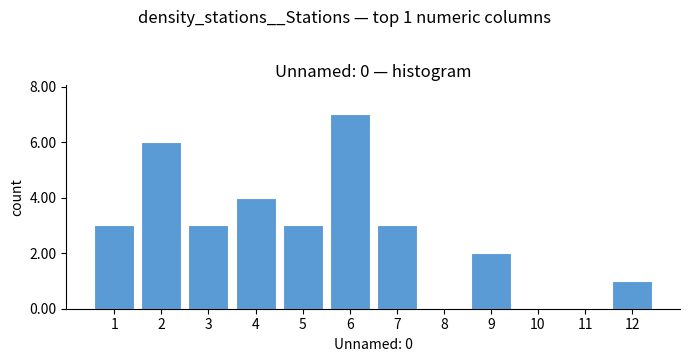

Reading right to left, extract all data points from this chart.

12=1	11=0	10=0	9=2	8=0	7=3	6=7	5=3	4=4	3=3	2=6	1=3